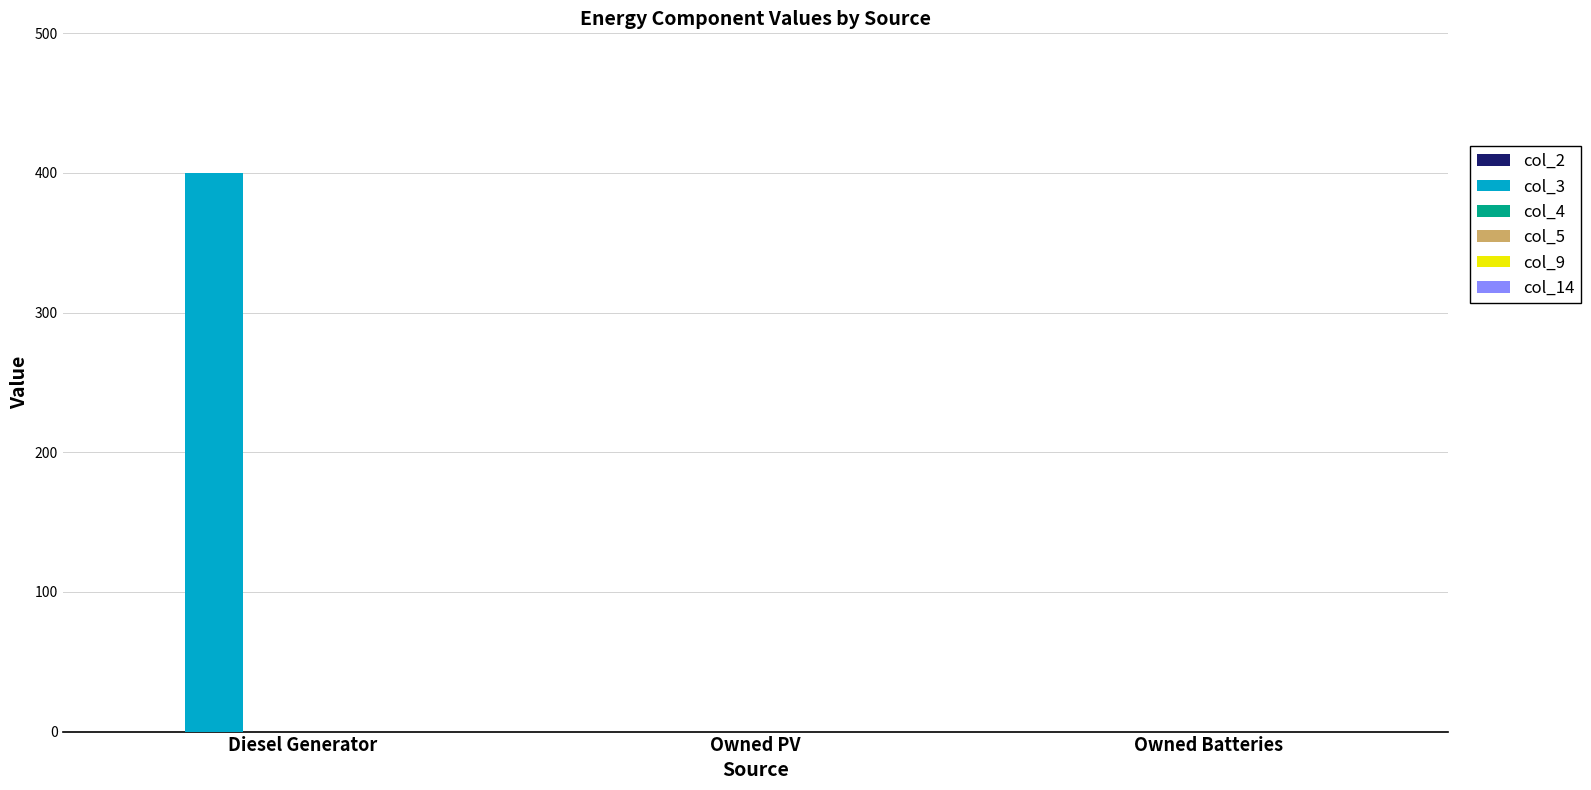

Is it true that the value at Owned Batteries is -224?

False